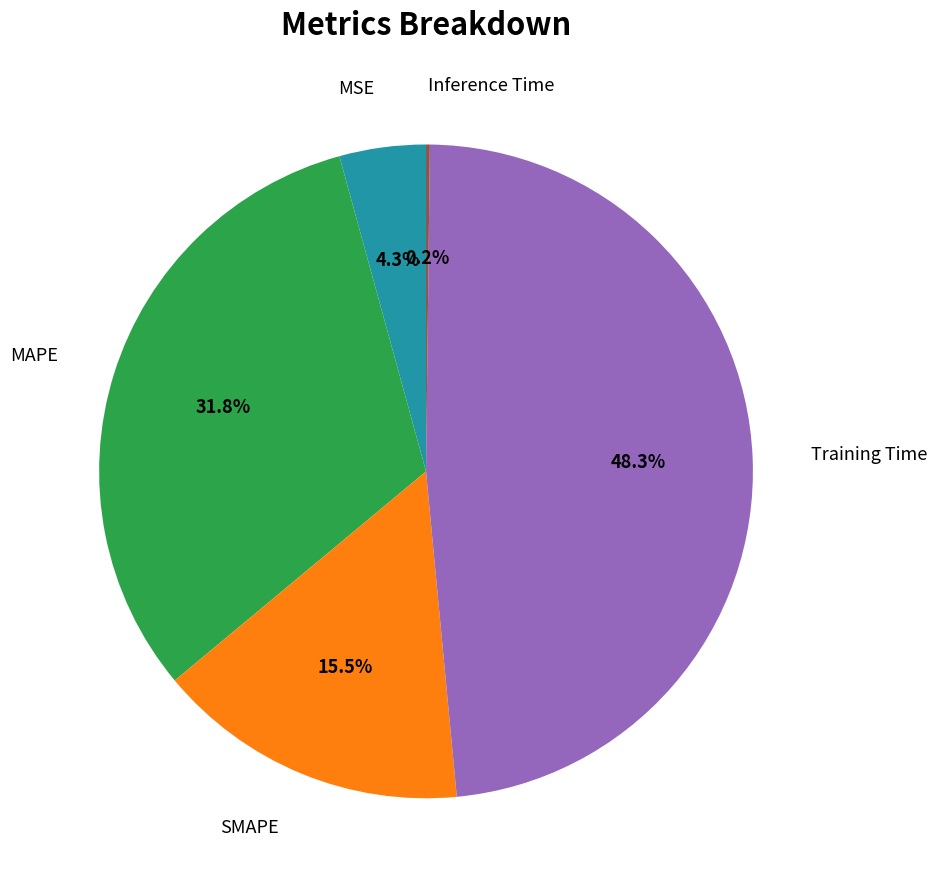

Is there any slice that represents more than half of the pie?

No